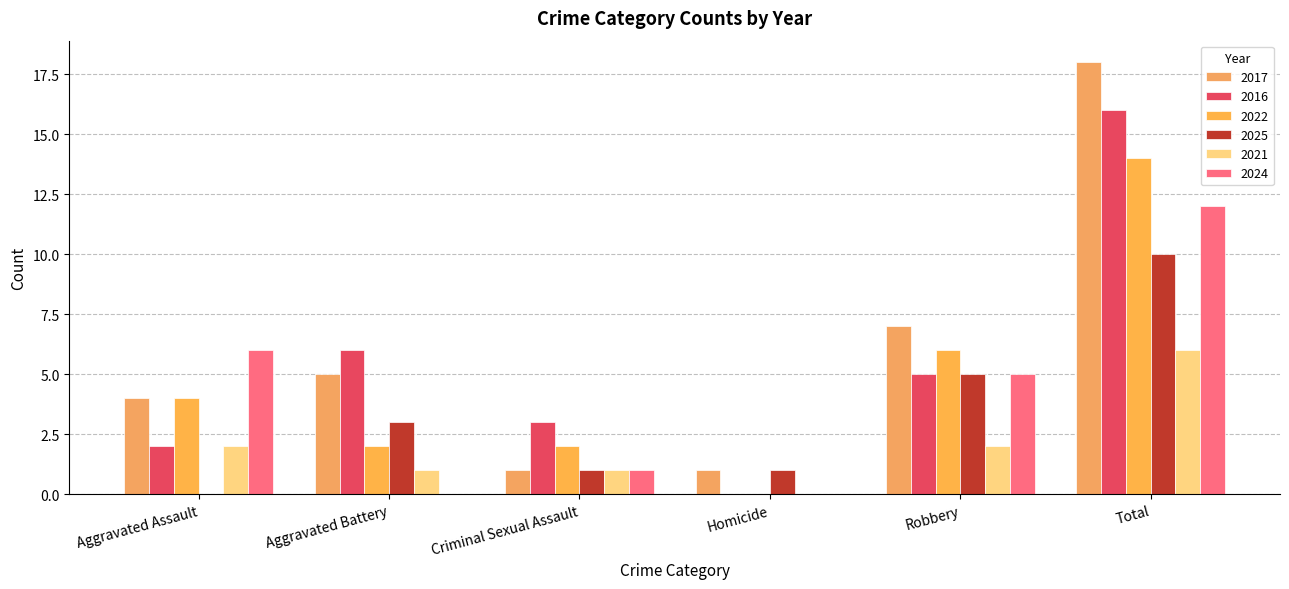

Reading left to right, transcribe all the data shown in this chart.

2017: Aggravated Assault=4	Aggravated Battery=5	Criminal Sexual Assault=1	Homicide=1	Robbery=7	Total=18
2016: Aggravated Assault=2	Aggravated Battery=6	Criminal Sexual Assault=3	Homicide=0	Robbery=5	Total=16
2022: Aggravated Assault=4	Aggravated Battery=2	Criminal Sexual Assault=2	Homicide=0	Robbery=6	Total=14
2025: Aggravated Assault=0	Aggravated Battery=3	Criminal Sexual Assault=1	Homicide=1	Robbery=5	Total=10
2021: Aggravated Assault=2	Aggravated Battery=1	Criminal Sexual Assault=1	Homicide=0	Robbery=2	Total=6
2024: Aggravated Assault=6	Aggravated Battery=0	Criminal Sexual Assault=1	Homicide=0	Robbery=5	Total=12